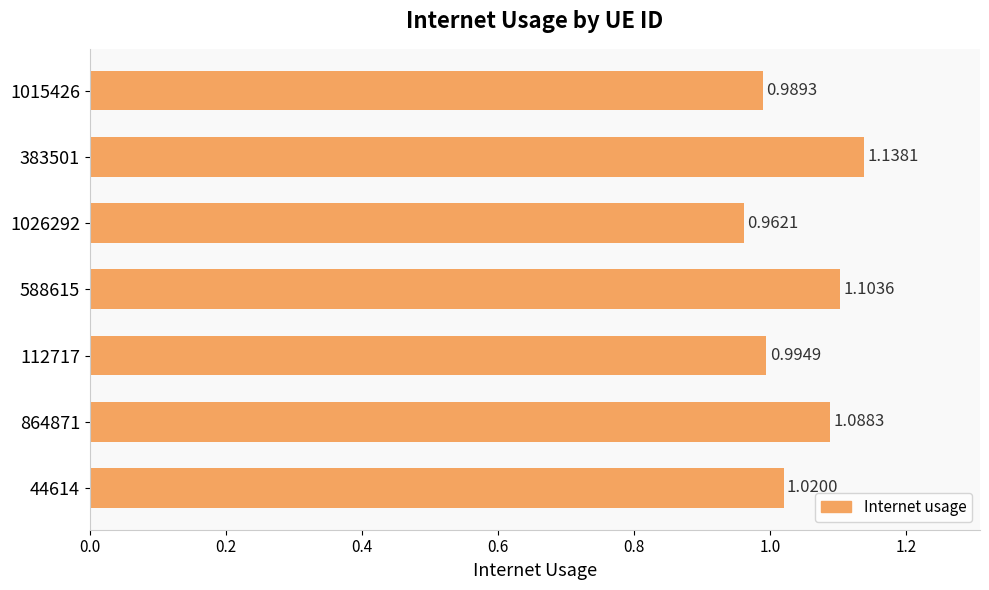

What is the change in value from 112717 to 864871?

+0.1